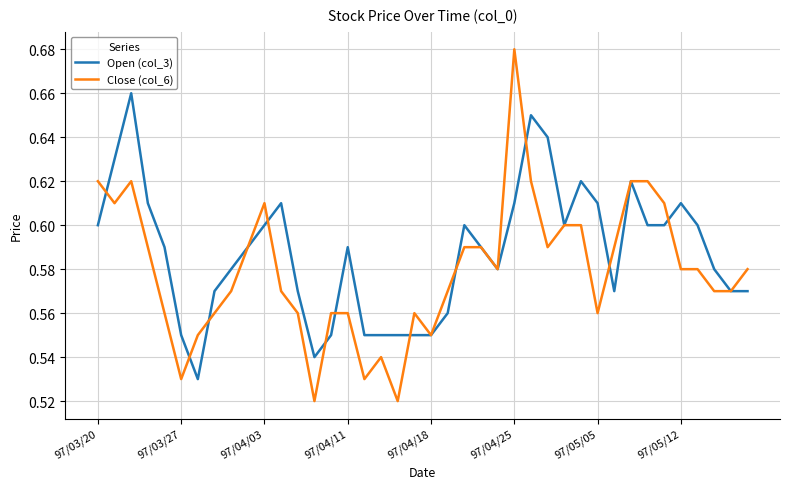

Which series has the widest spread of values?

Close (col_6)